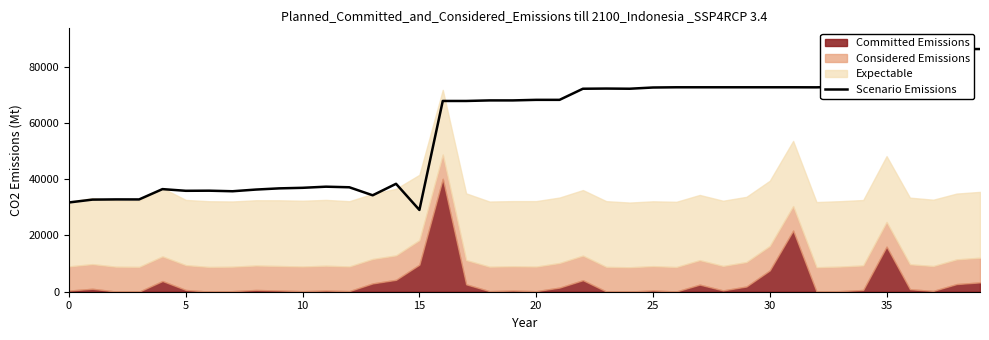

How many points are lower than both their immediate neighbors (excluding endpoints)?

7